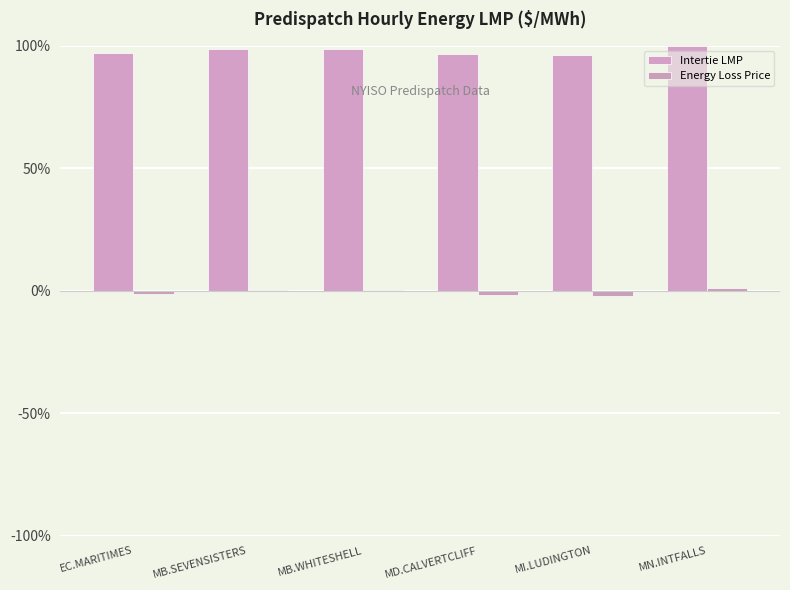

How many groups of bars are there?

6